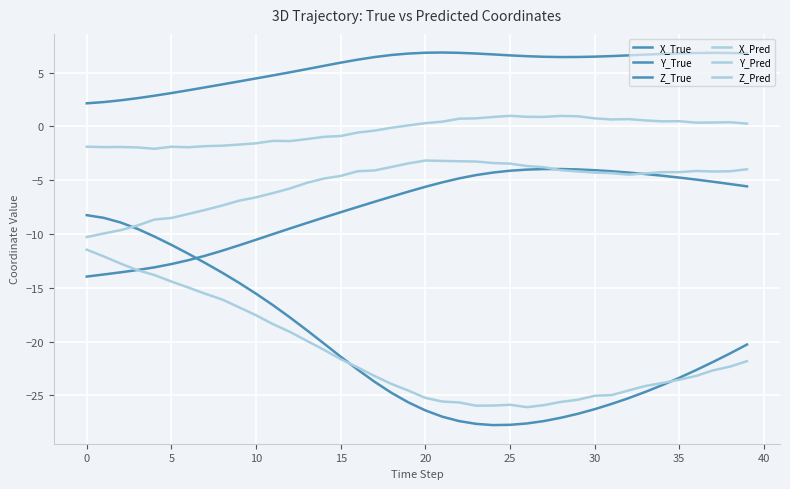

How many lines are shown in the chart?

6